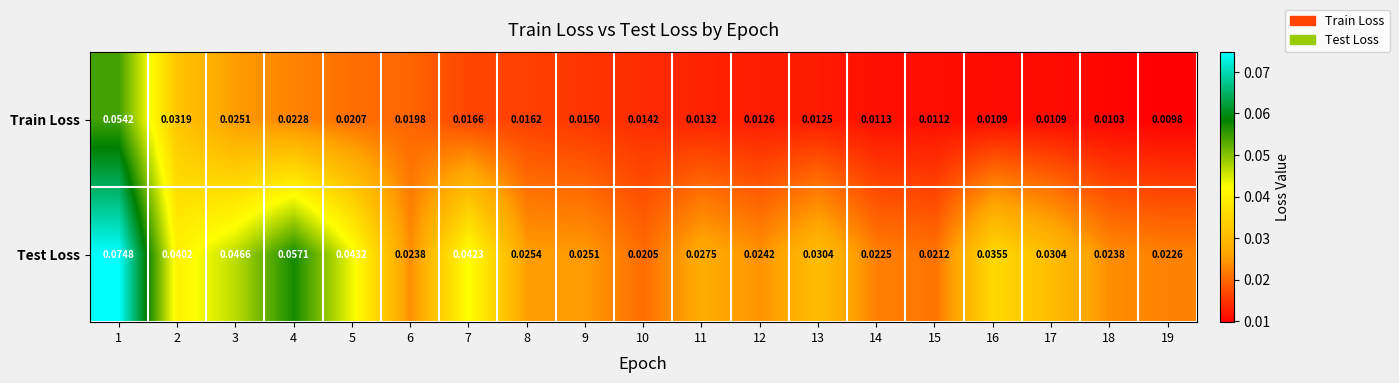

Rank the series by their maximum value, from highest to lowest.

Test Loss, Train Loss